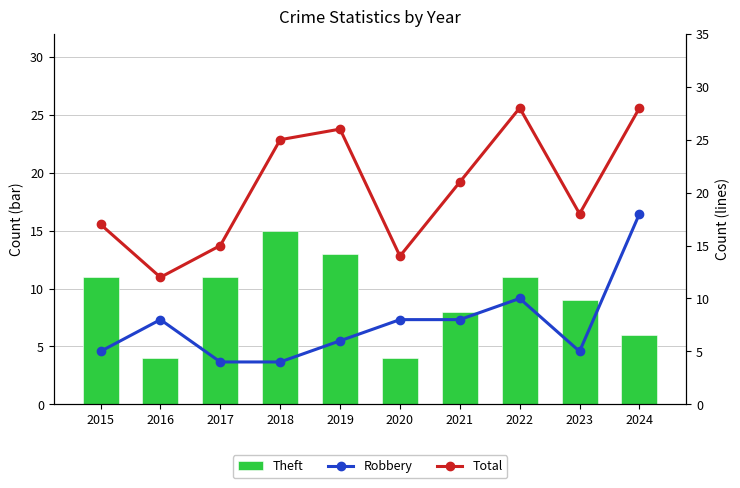

What is the greatest value displayed?

28